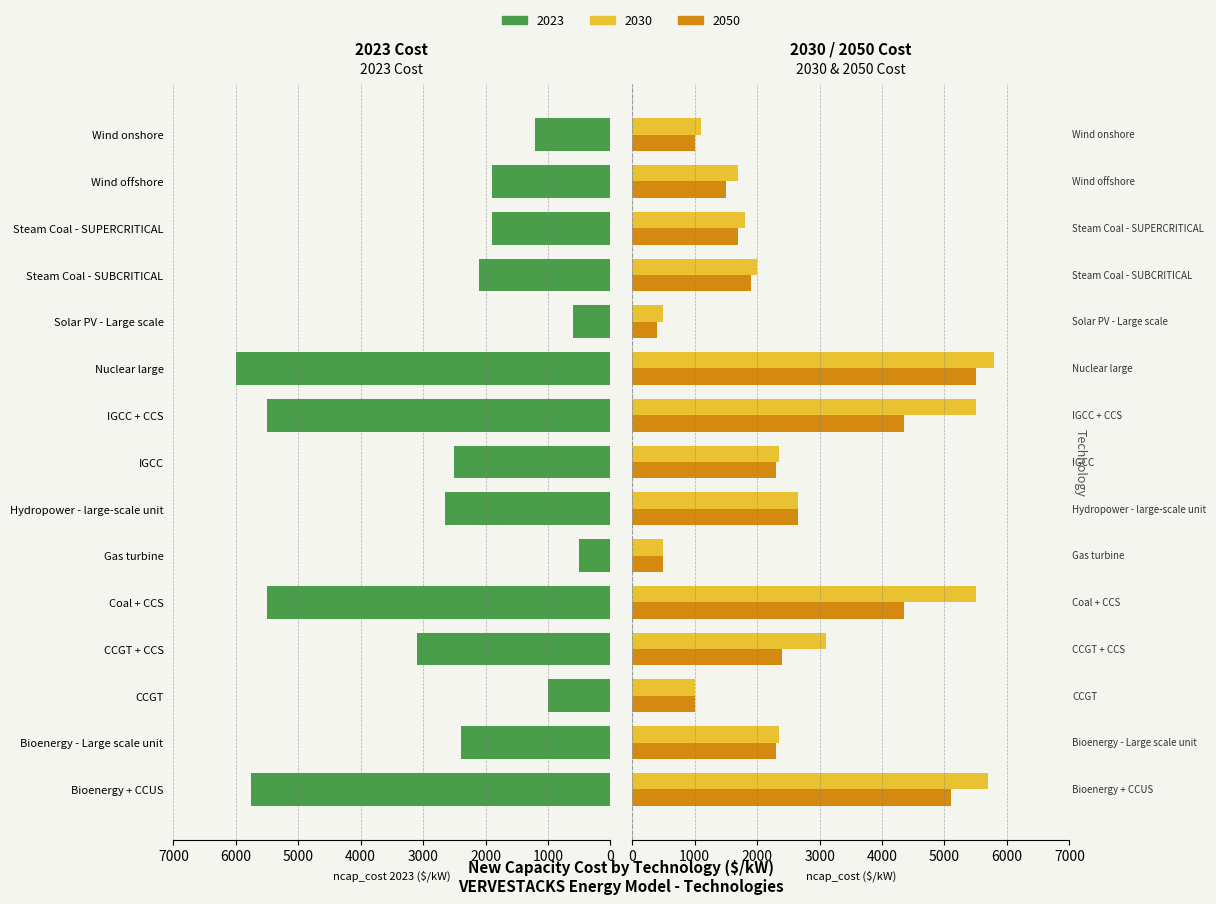

The ncap_cost_2050 series shows 528 at Wind onshore. True or false?

False